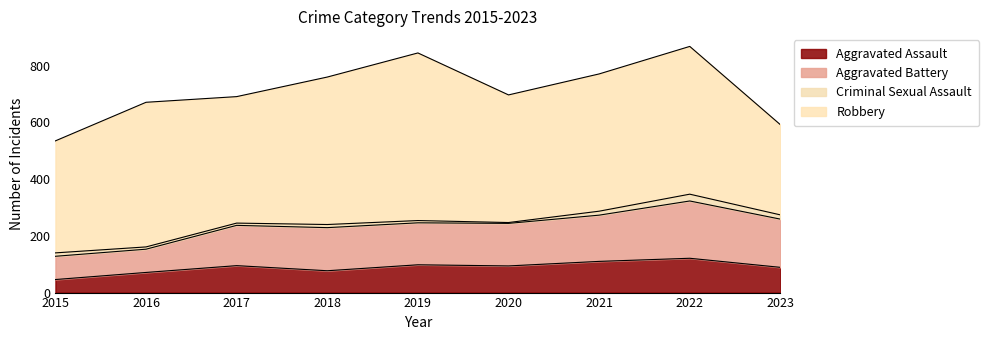

What is the difference between the maximum and second lowest values in the Aggravated Assault series?

50